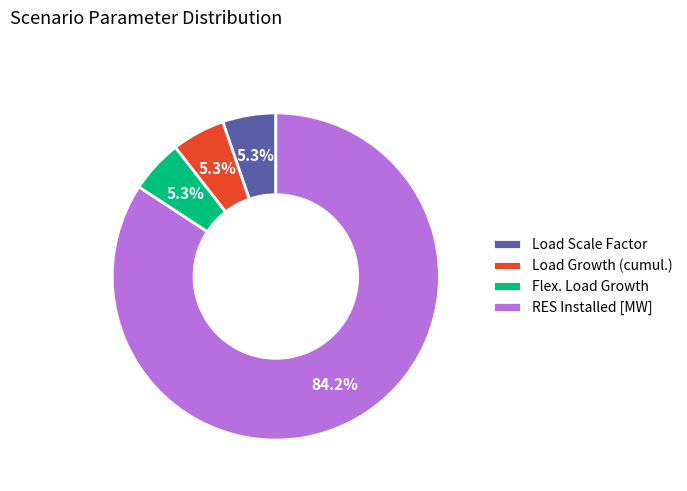

What is the ratio of the value at Flex. Load Growth to the value at Load Growth (cumul.)?

1.0